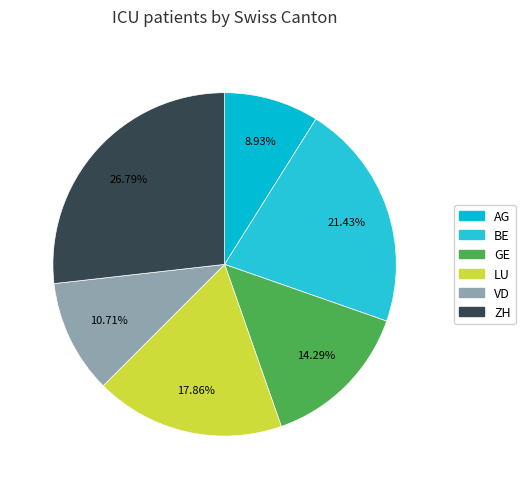

What percentage is NOT represented by BE?

78.6%